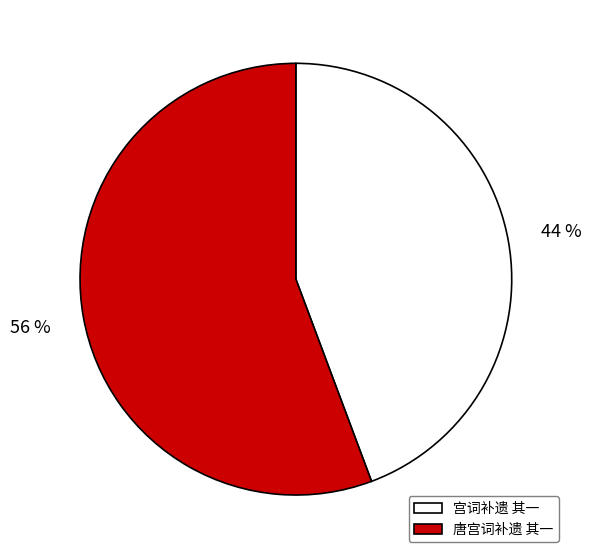

Does any single category account for the majority?

Yes